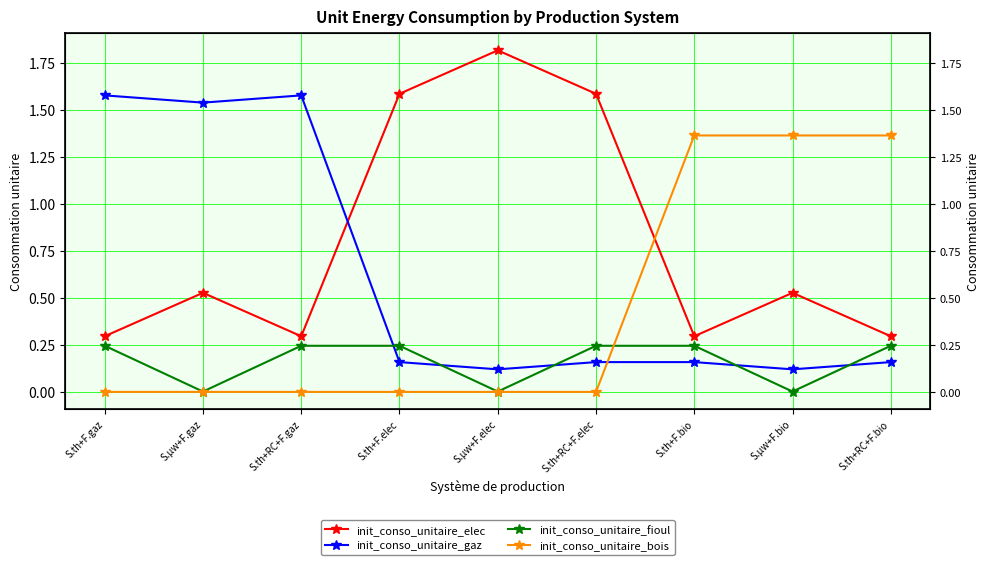

What position from the left is S.µw+F.gaz?

2